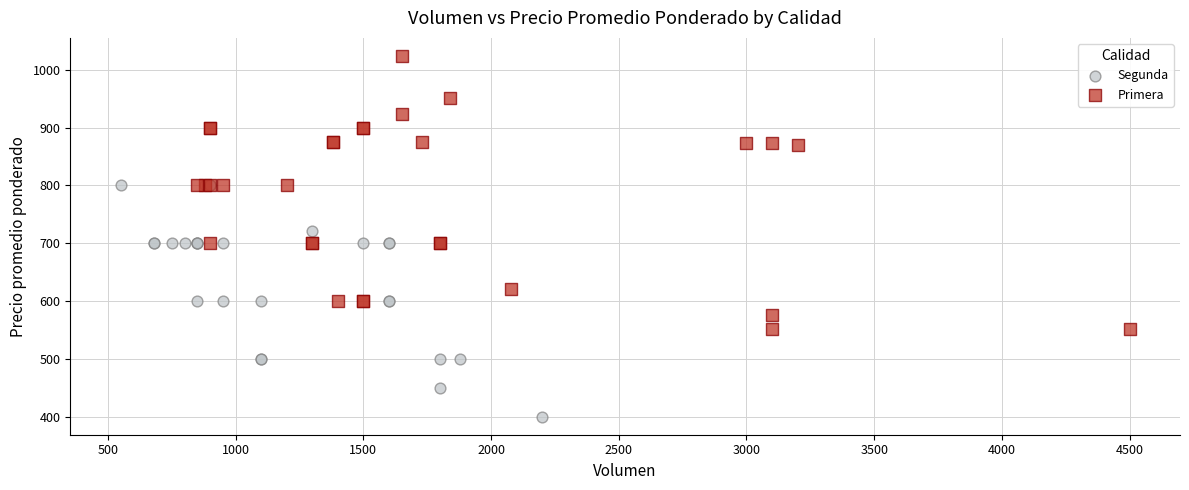

What are all the series names shown in the legend?

Segunda, Primera